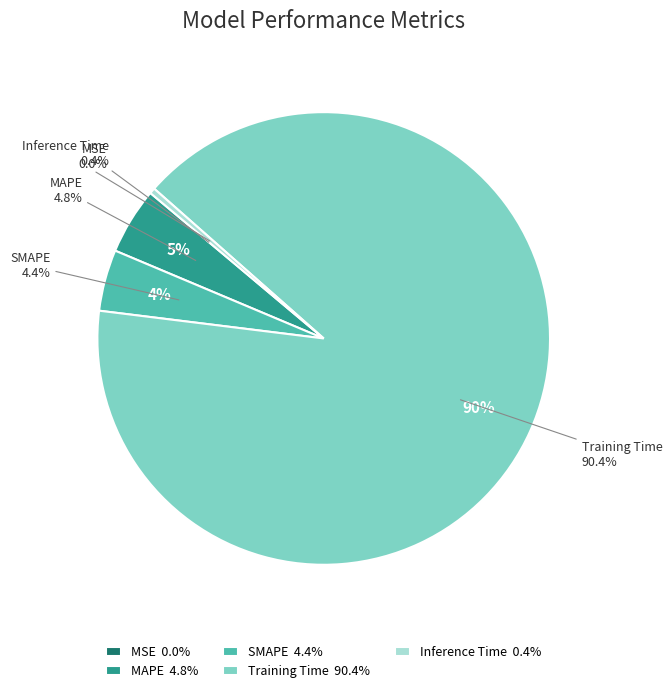

Is the sum of Inference Time and Training Time greater than half?

Yes